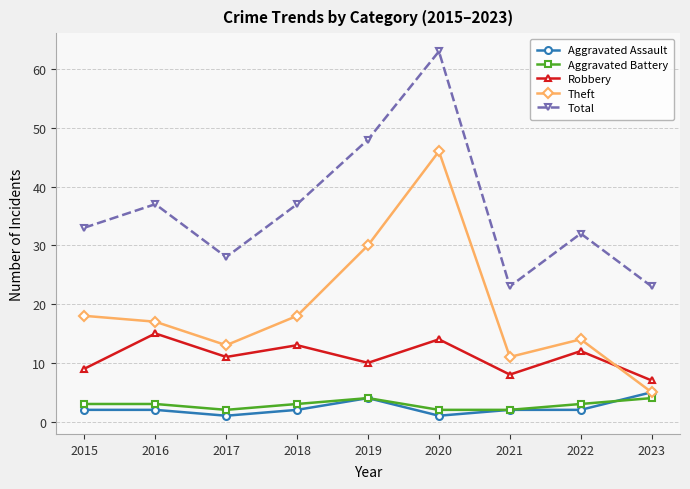

Reading right to left, list all the values displayed in this chart.

Aggravated Assault: 2023=5	2022=2	2021=2	2020=1	2019=4	2018=2	2017=1	2016=2	2015=2
Aggravated Battery: 2023=4	2022=3	2021=2	2020=2	2019=4	2018=3	2017=2	2016=3	2015=3
Robbery: 2023=7	2022=12	2021=8	2020=14	2019=10	2018=13	2017=11	2016=15	2015=9
Theft: 2023=5	2022=14	2021=11	2020=46	2019=30	2018=18	2017=13	2016=17	2015=18
Total: 2023=23	2022=32	2021=23	2020=63	2019=48	2018=37	2017=28	2016=37	2015=33